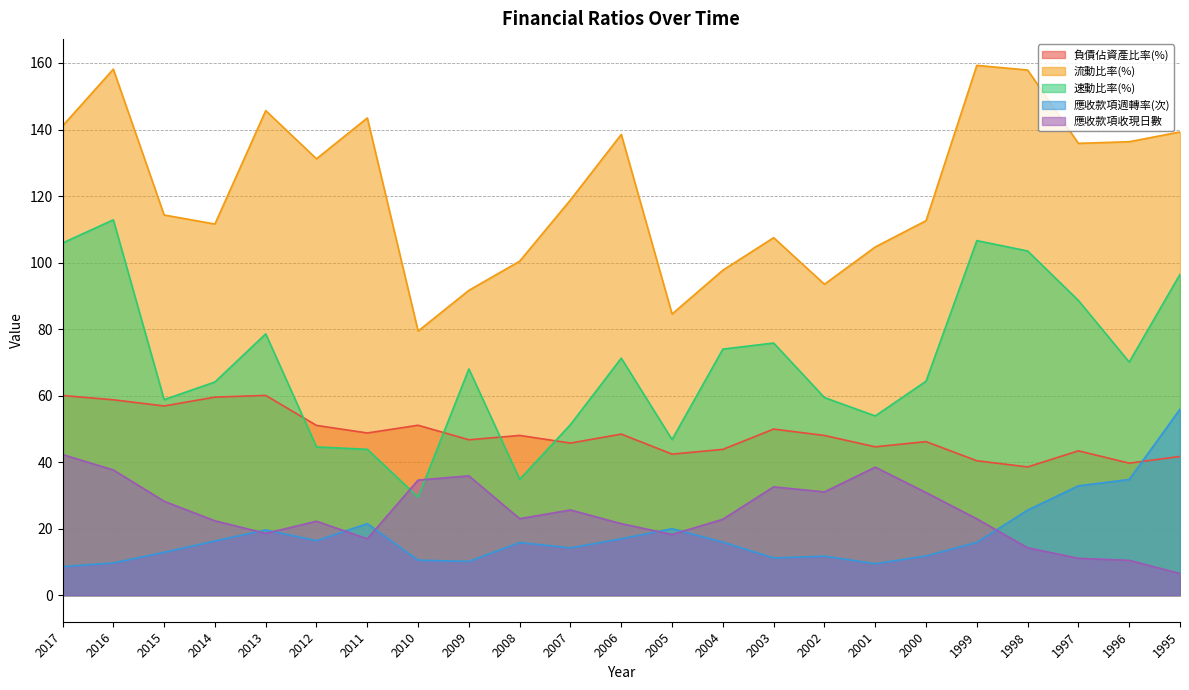

Which series ends up on top after the final intersection of 應收款項週轉率(次) and 應收款項收現日數?

應收款項週轉率(次)